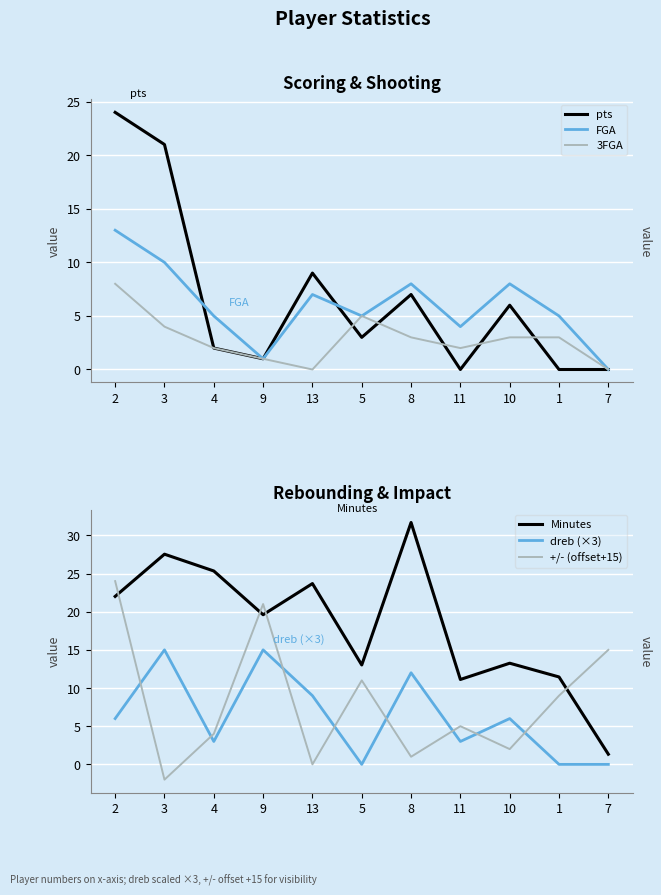

True or false: 3FGA has a value of 4 at 10.

False